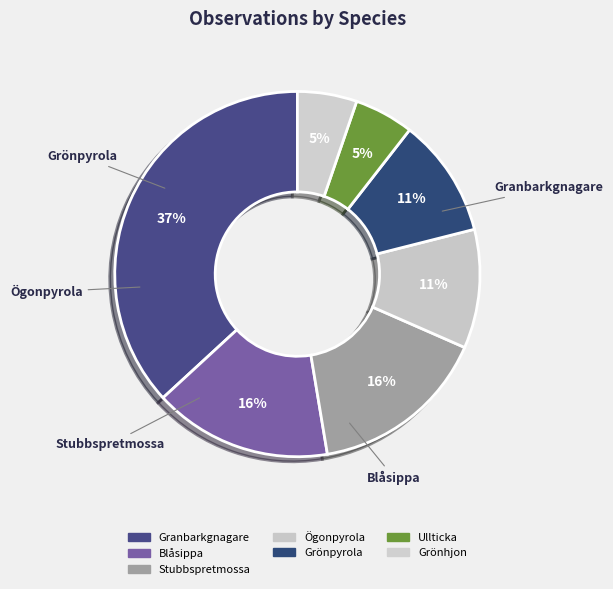

How many segments does this pie chart have?

7